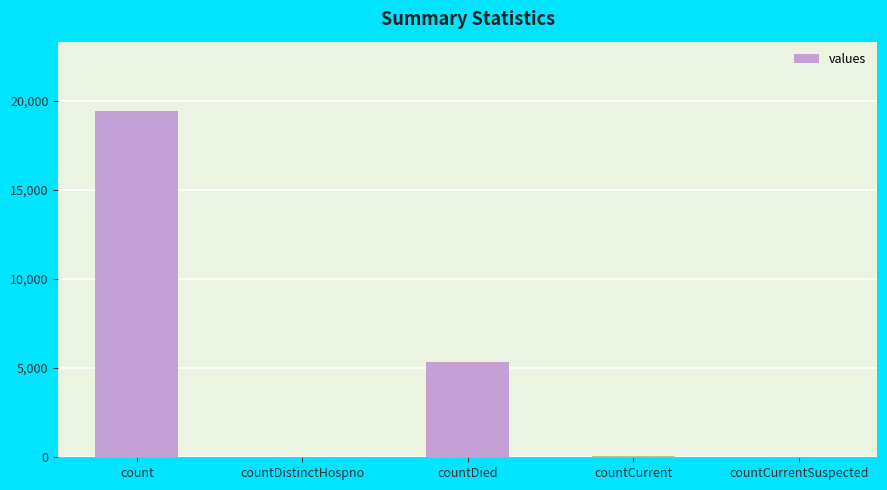

What is the sum of all values?

24875